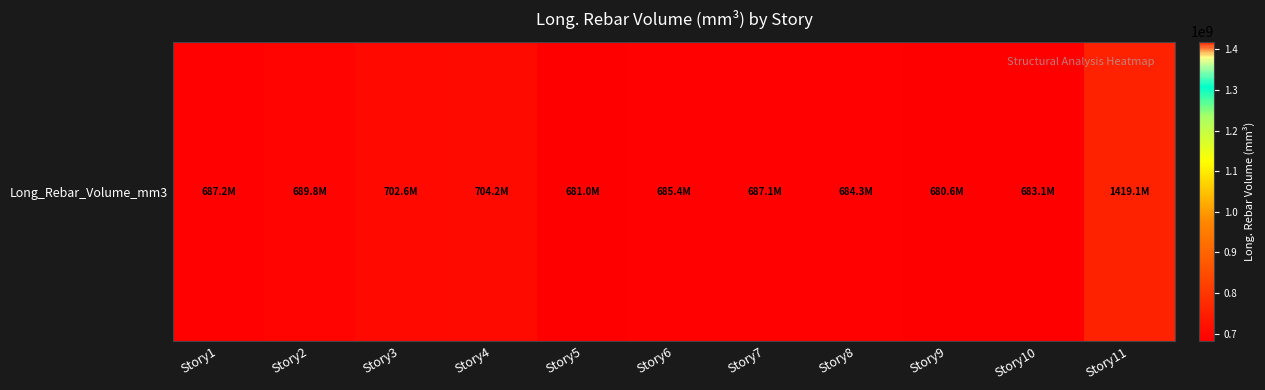

Which label corresponds to the largest value in the chart?

Story11